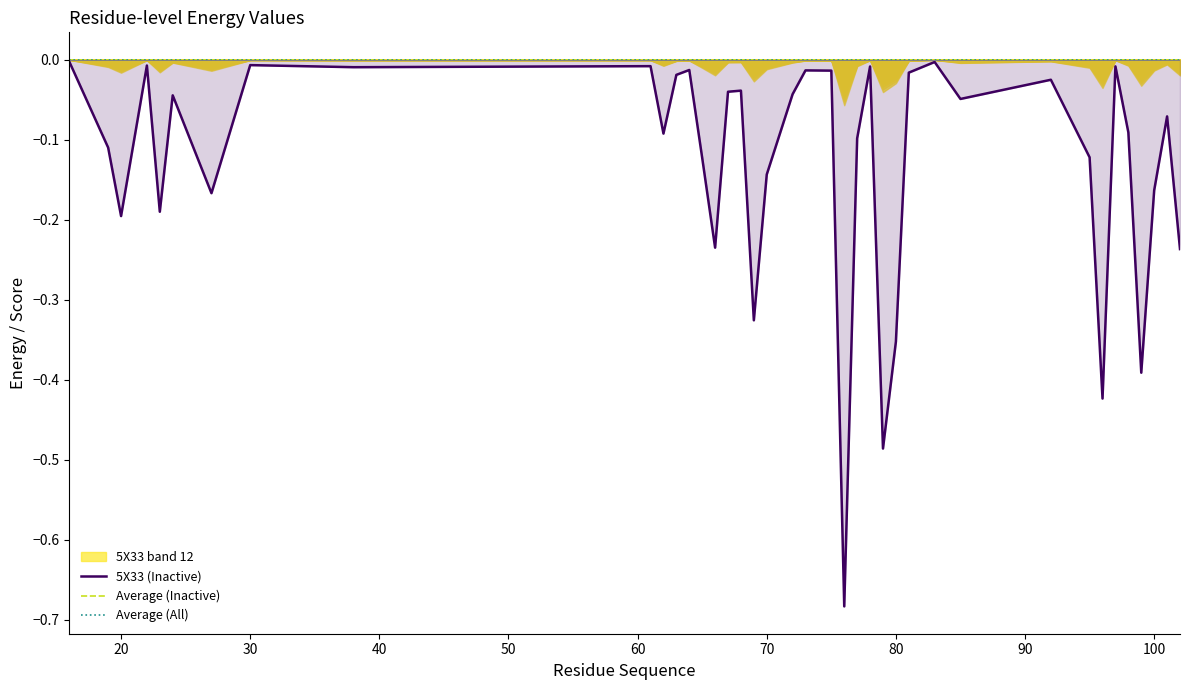

True or false: 5X33 (Inactive) and Average (Inactive) intersect in this chart.

False